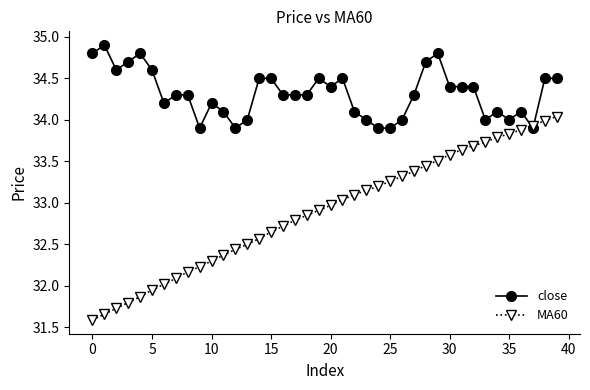

What is the minimum value for close?

33.9